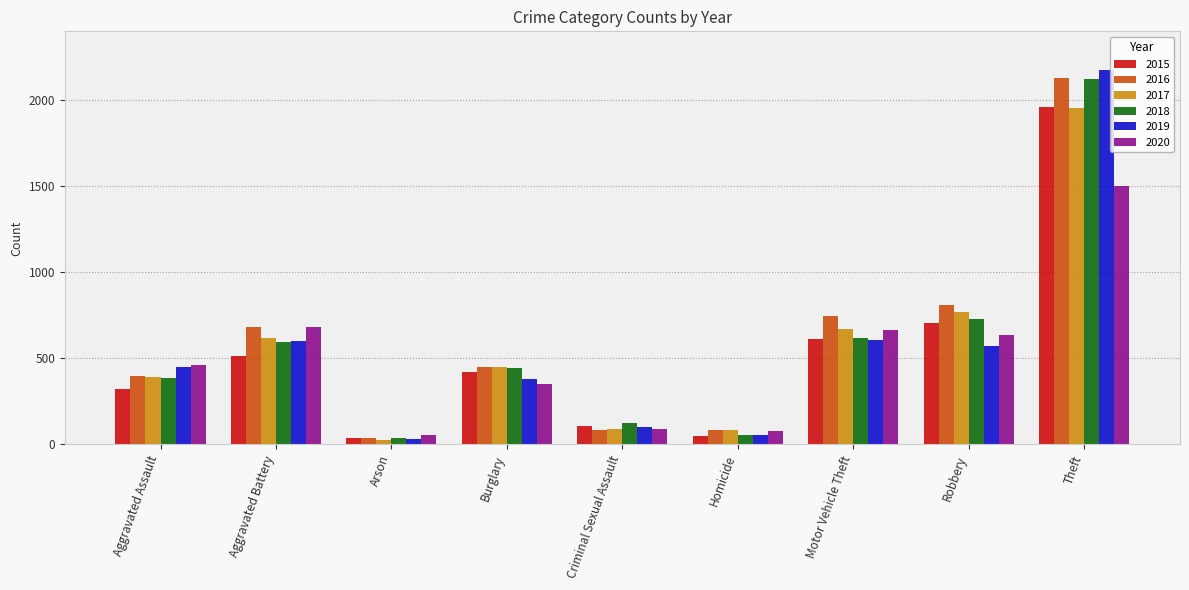

At how many categories does at least one series exceed 2065?

1